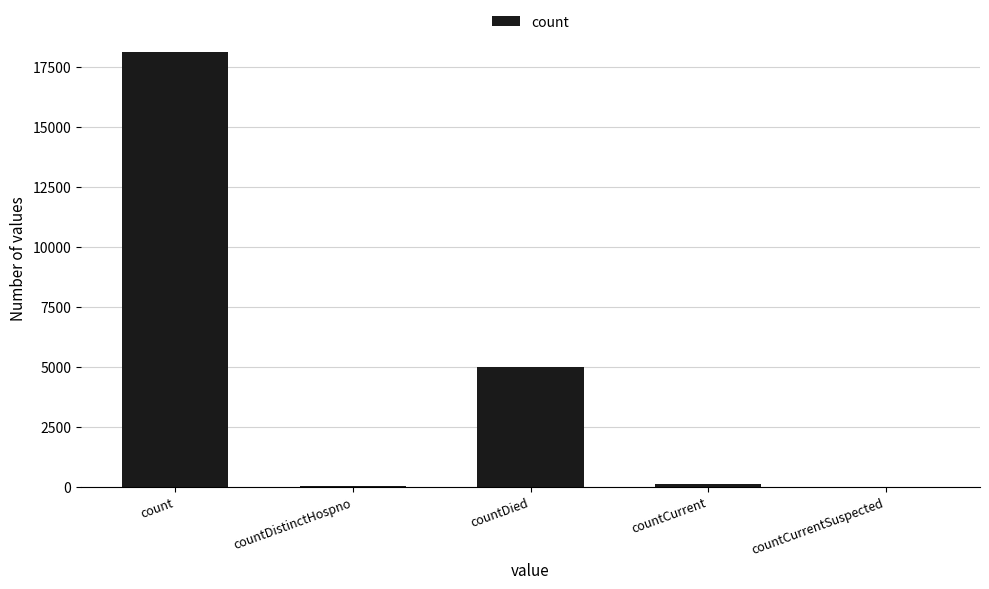

Which category has the highest value across all series?

count